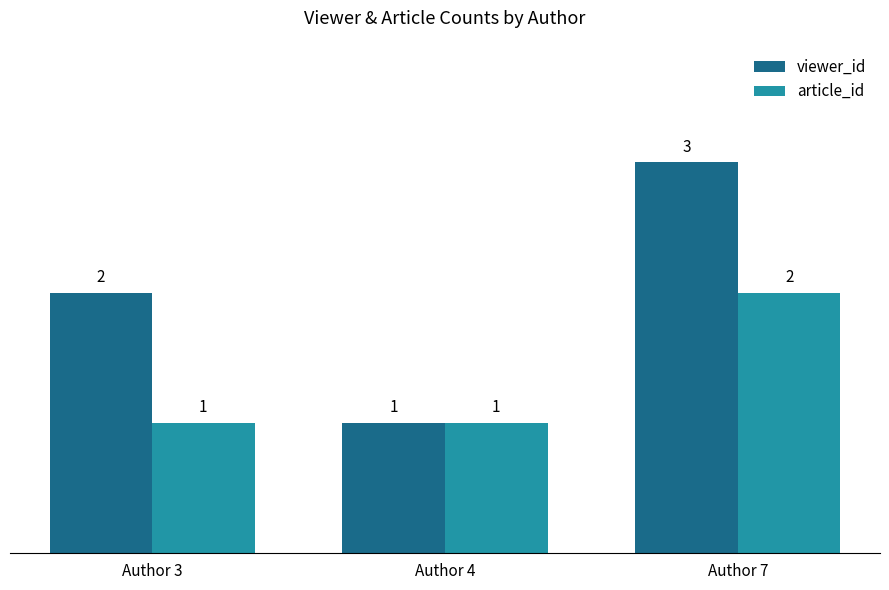

What is the total value across all series at Author 3?

3